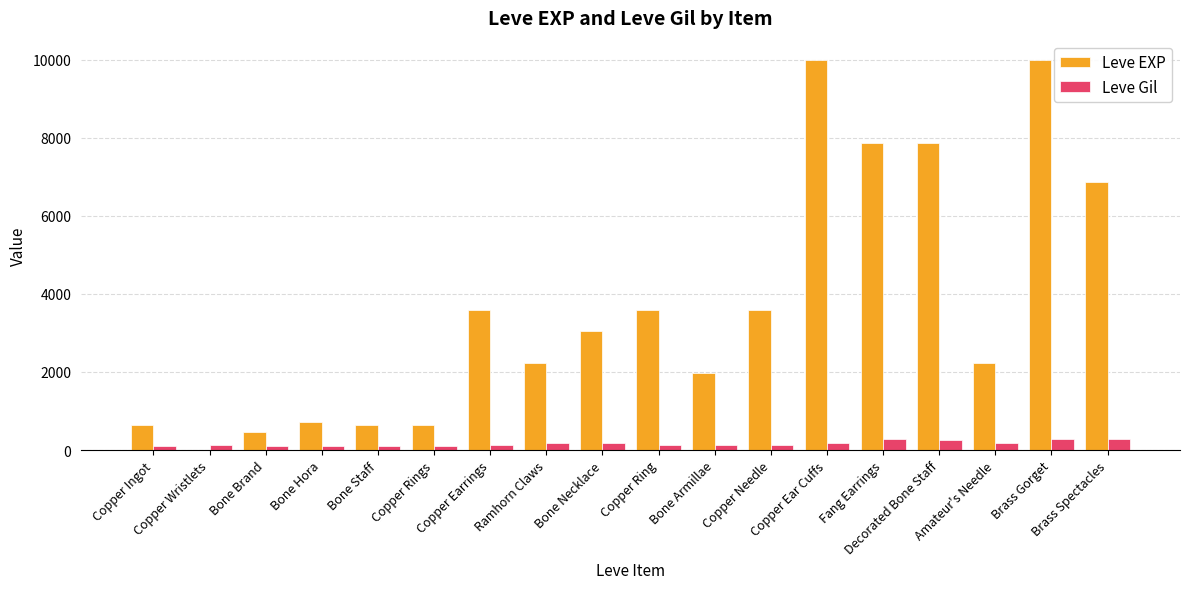

What is the greatest value displayed?

9990